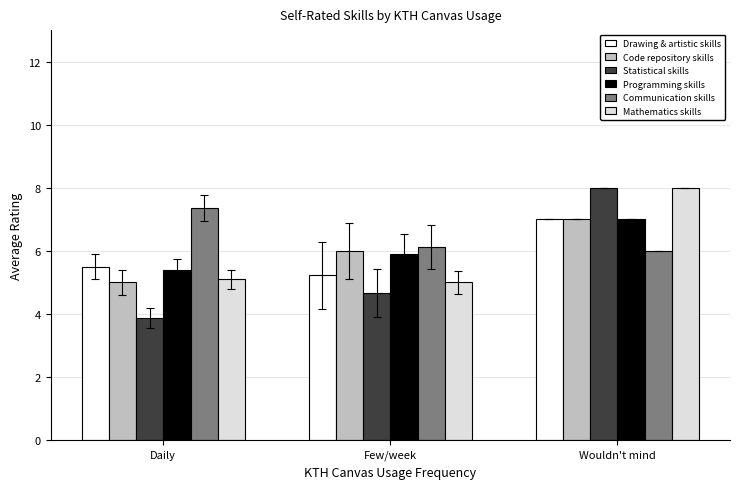

What is the average value of the Communication skills series?

6.5